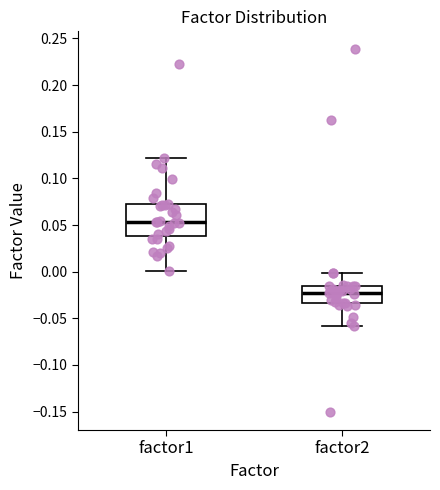

Reading left to right, read every box against the y-axis: the position of its median line, the range the box covers, and the ends of its whiskers. The values are not printed on the chart, so give them approximately, as read against the axis.

factor1: median 0.055, box 0.040 to 0.070, whiskers 0.000 to 0.120
factor2: median -0.025, box -0.035 to -0.015, whiskers -0.060 to 0.000